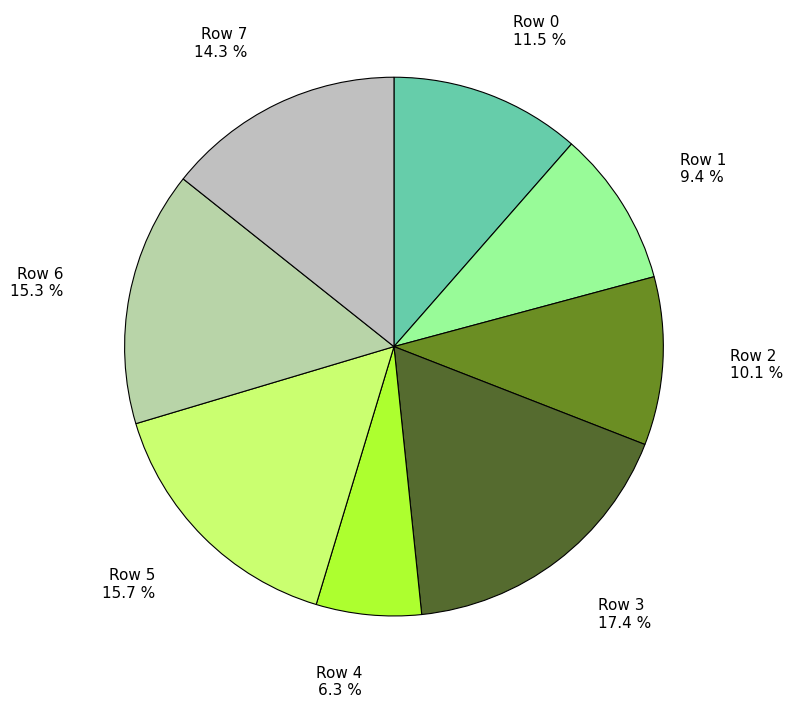

Does any single category account for the majority?

No